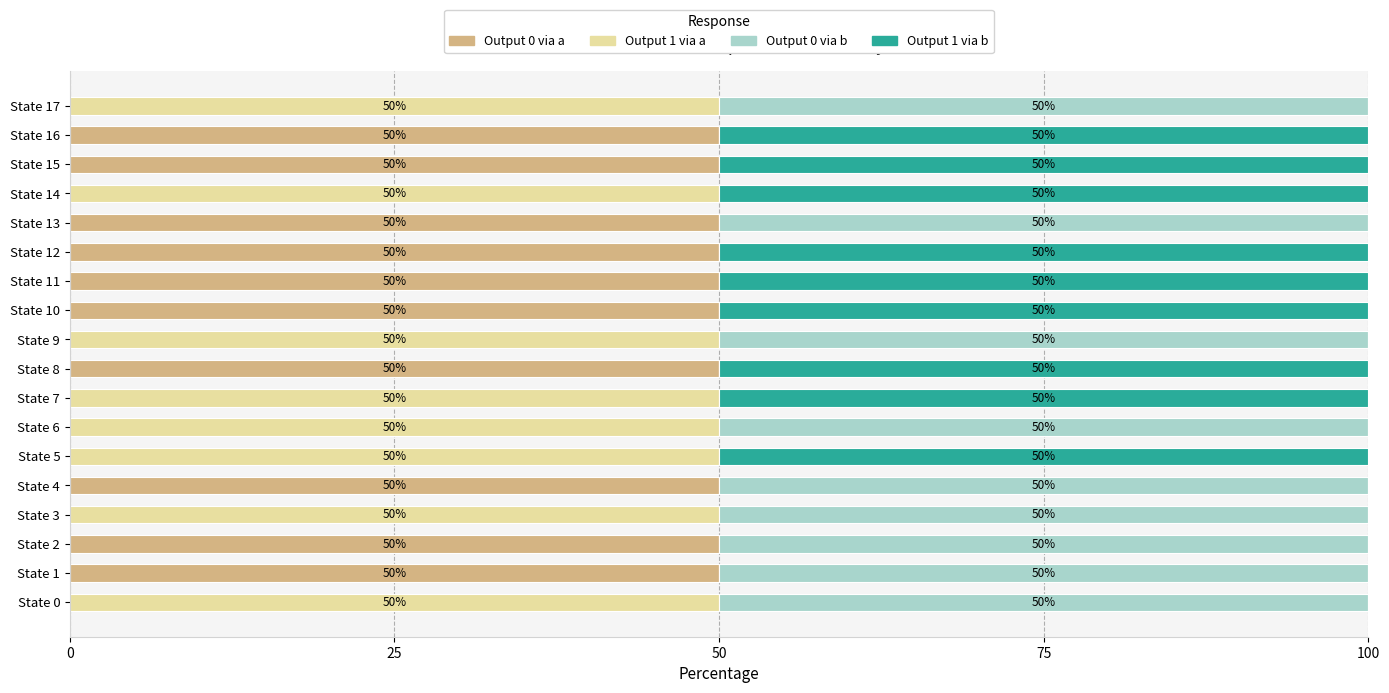

What is the sum of all Output 0 via a values?

500